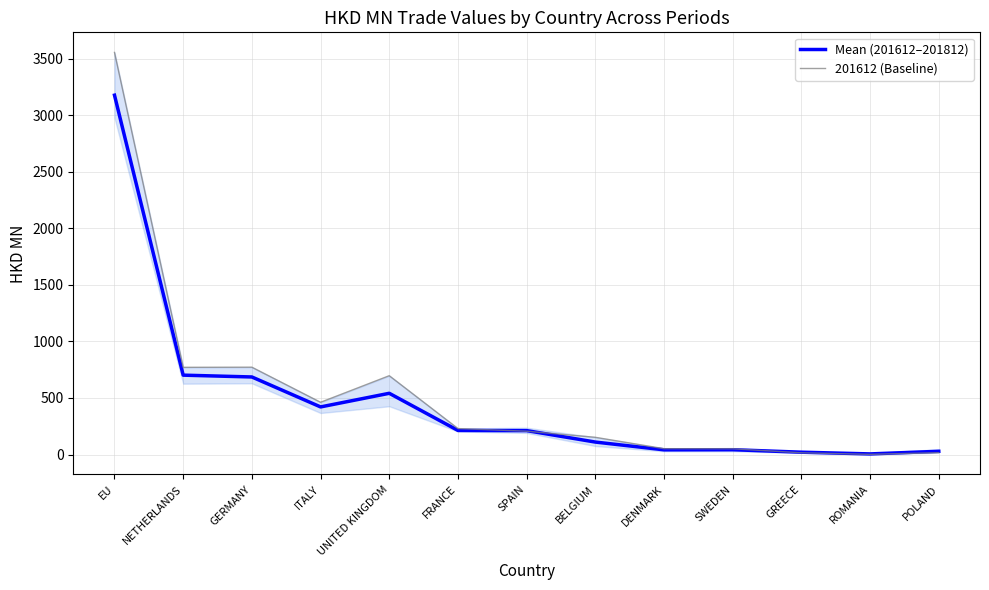

Between FRANCE and BELGIUM, which is larger?

FRANCE